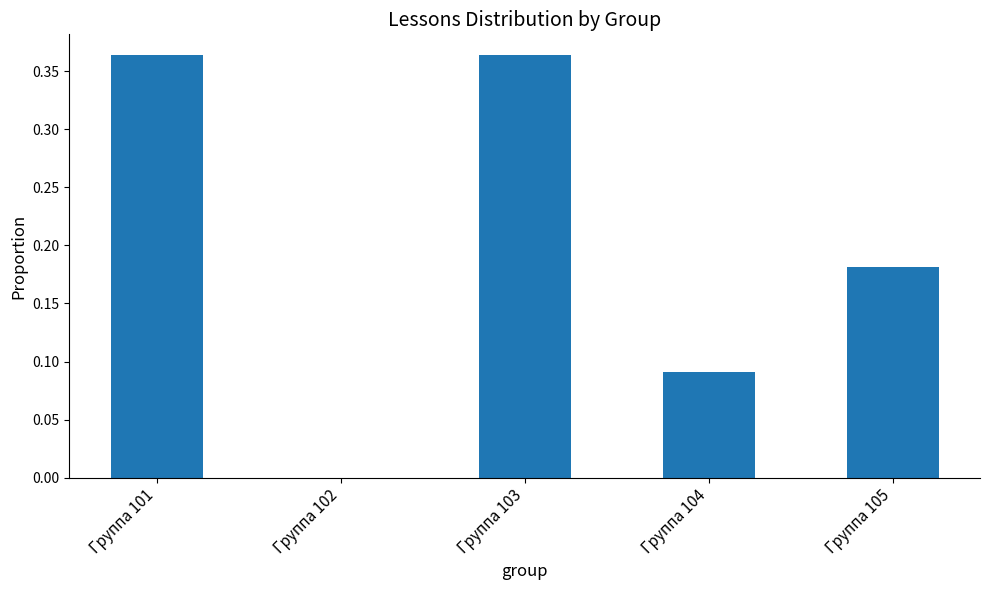

What is the change in value from Группа 101 to Группа 102?

-0.4